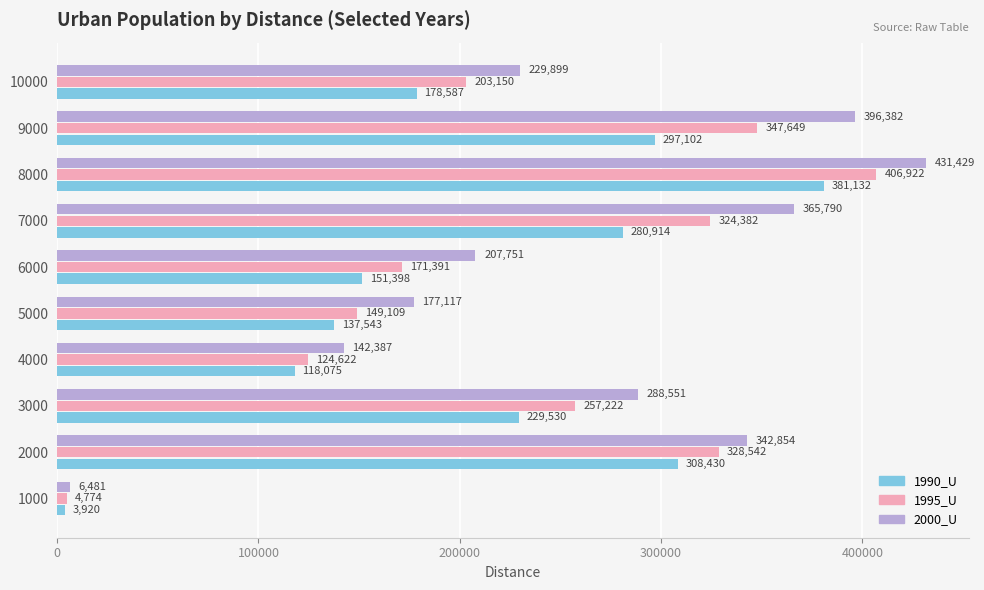

What is the sum of all 1995_U values?

2317763